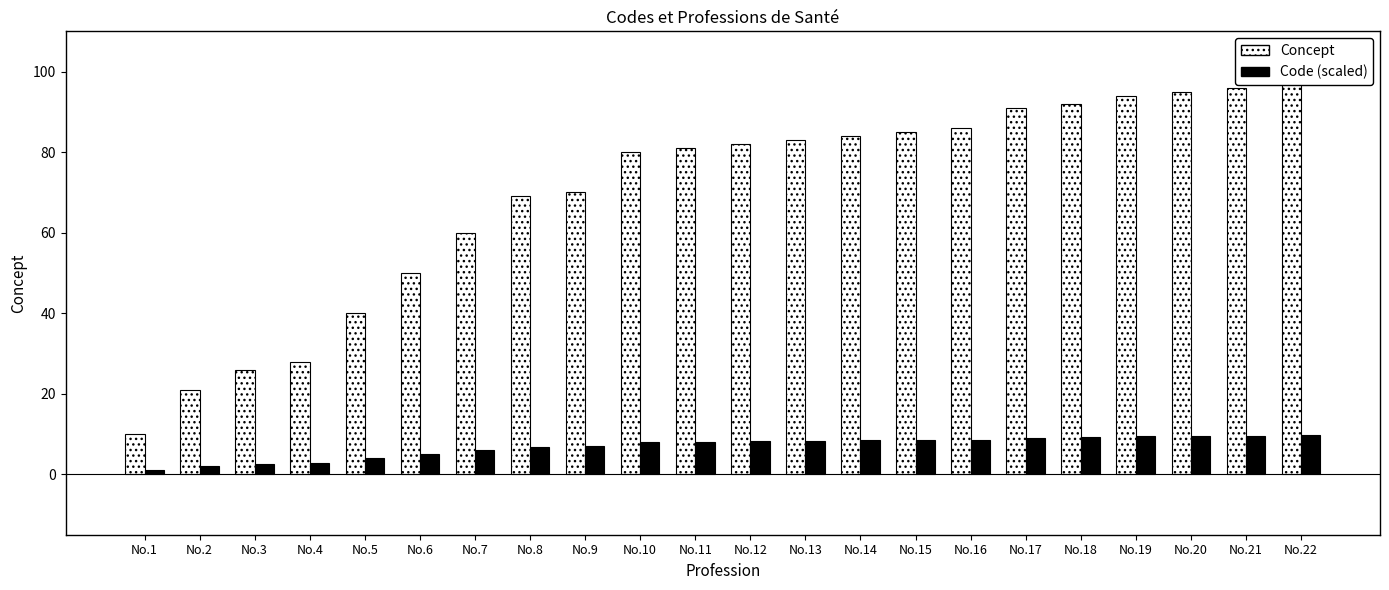

The Concept series shows 26.0 at No.9. True or false?

False